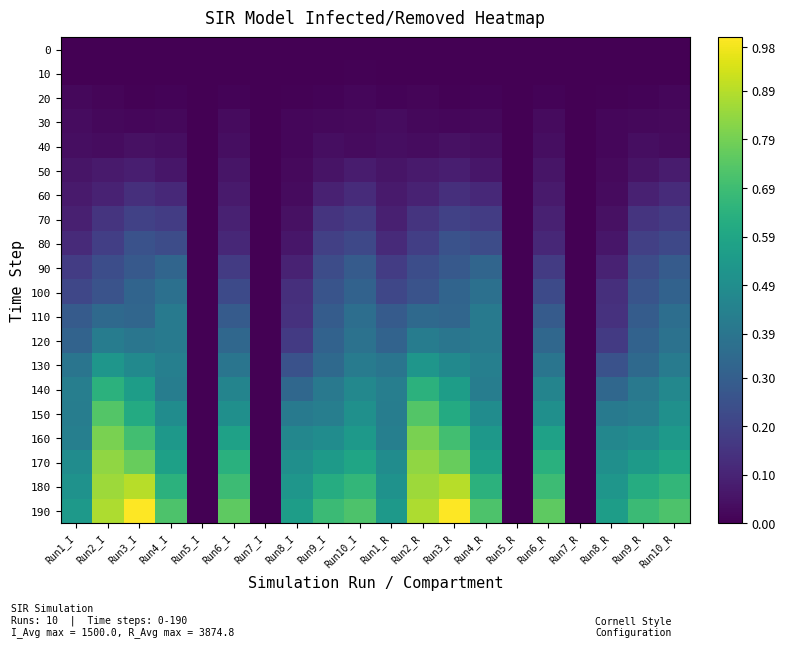

Which series has the widest spread of values?

190